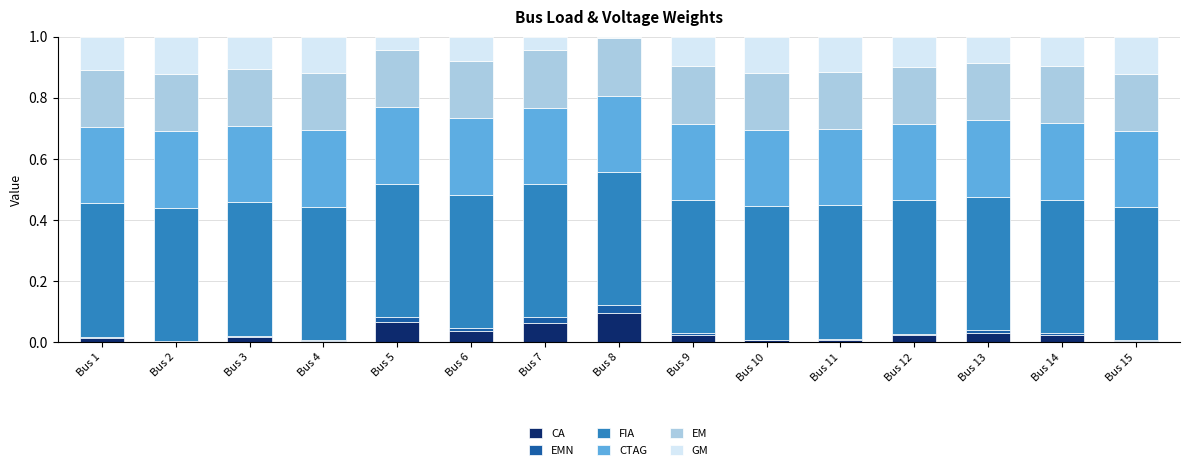

Which category has the highest value in the CA series?

Bus 8